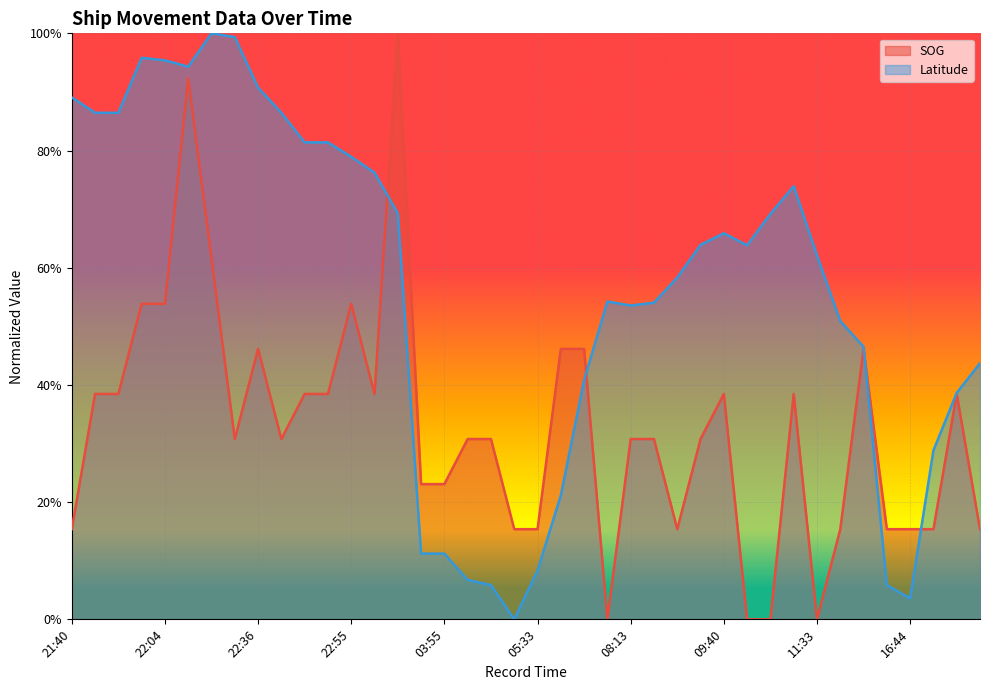

At which label is Latitude closest to 0?

04:39